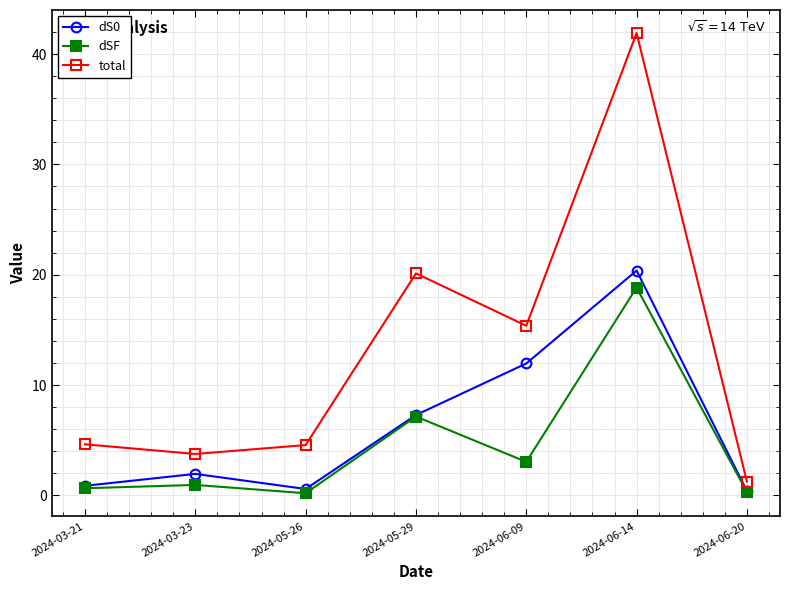

Rank the series by their average value, from lowest to highest.

dSF, dS0, total